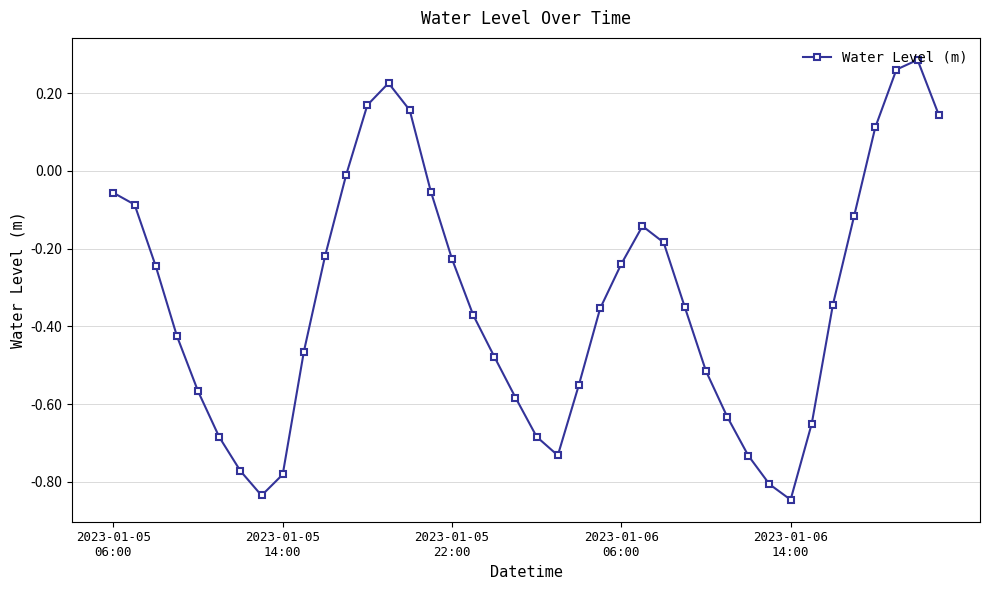

How many data points are above 0?

7